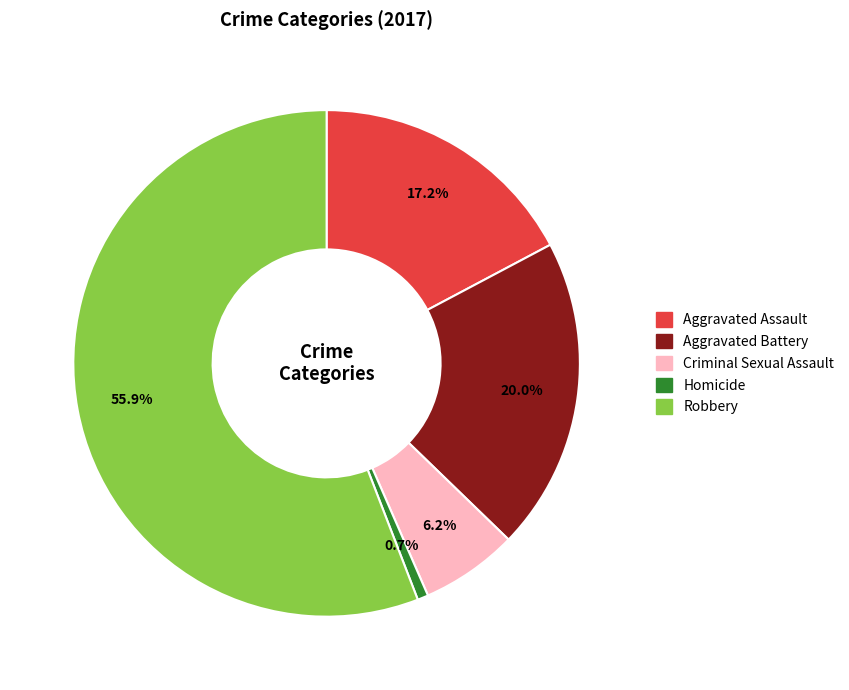

Is Robbery the majority of the pie?

Yes